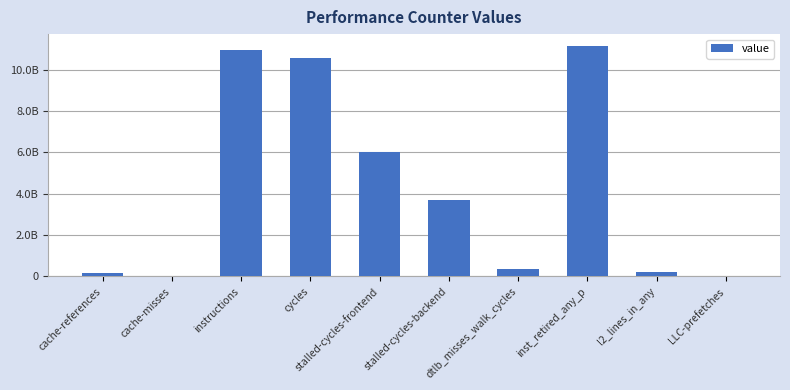

Are the bars grouped side by side (vs. stacked)?

No